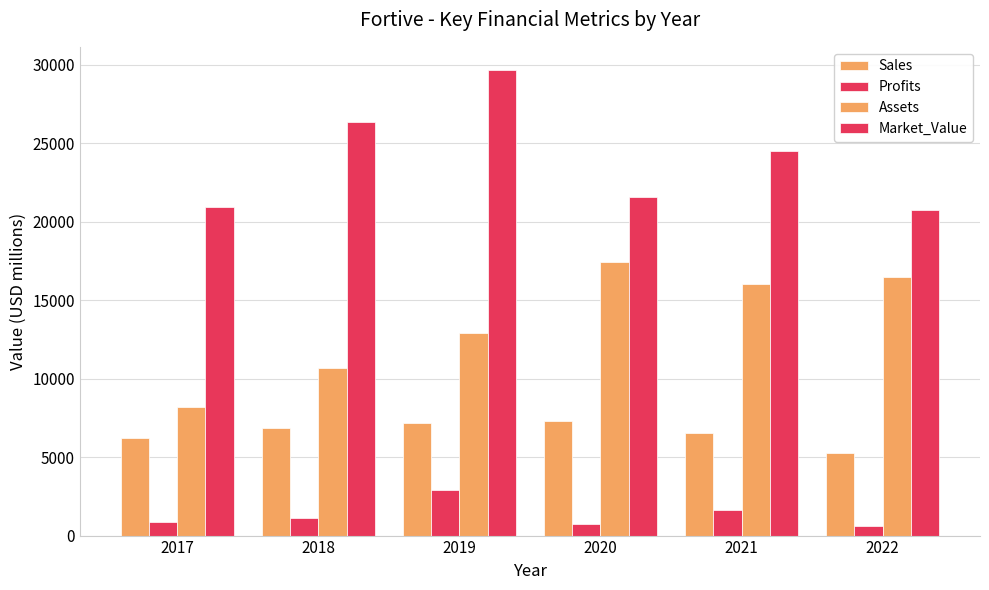

Reading left to right, transcribe all the data shown in this chart.

Sales: 6224.0	6862.0	7194.0	7320.0	6512.0	5253.0
Profits: 872.3	1106.0	2914.0	738.9	1613.3	606.9
Assets: 8190.0	10655.0	12906.0	17439.0	16052.0	16466.0
Market_Value: 20923.0	26358.0	29652.0	21555.0	24470.0	20754.0